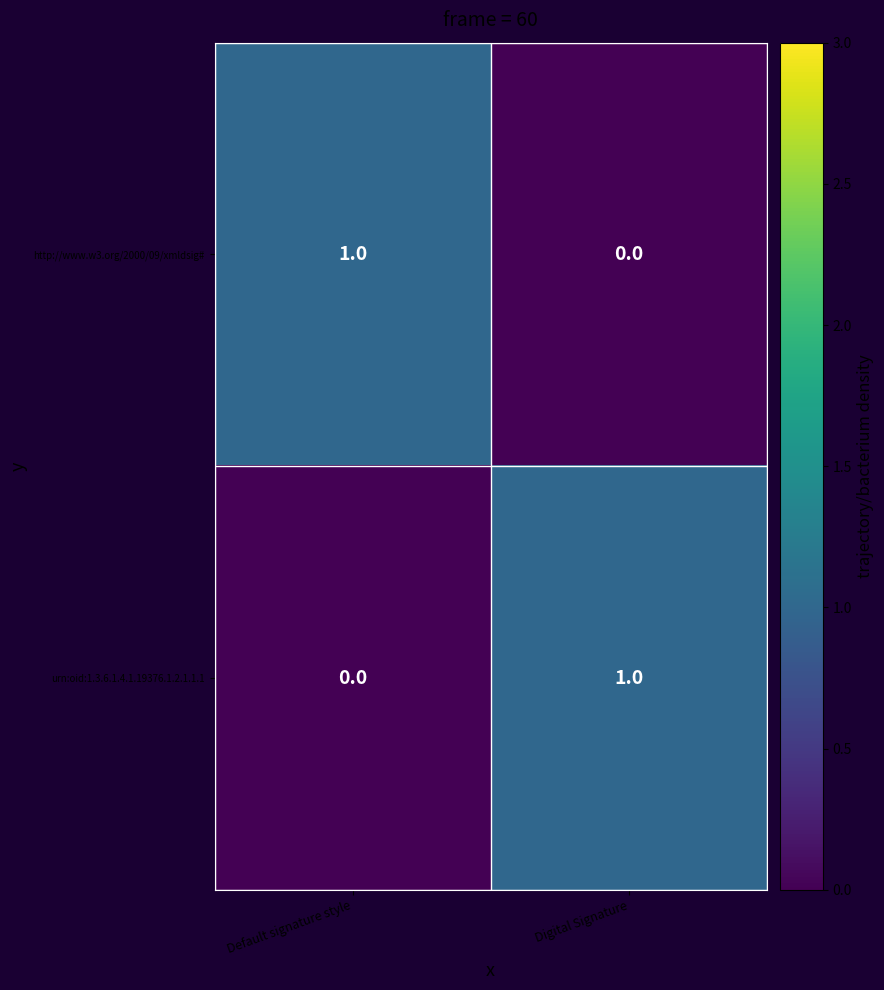

Which category has the highest value in the urn:oid:1.3.6.1.4.1.19376.1.2.1.1.1 series?

Digital Signature